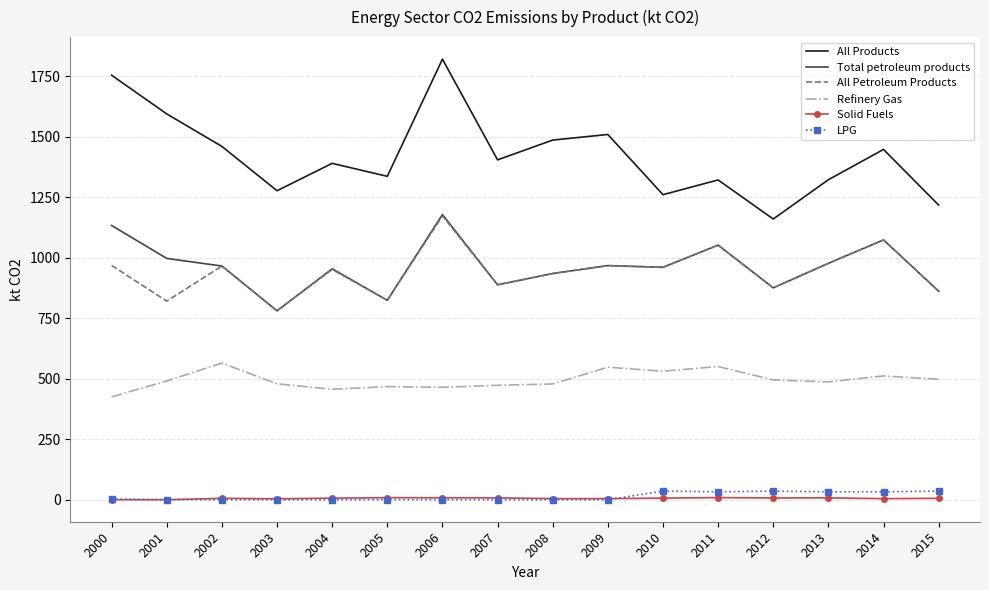

Where is the first local maximum for All Petroleum Products?

2002